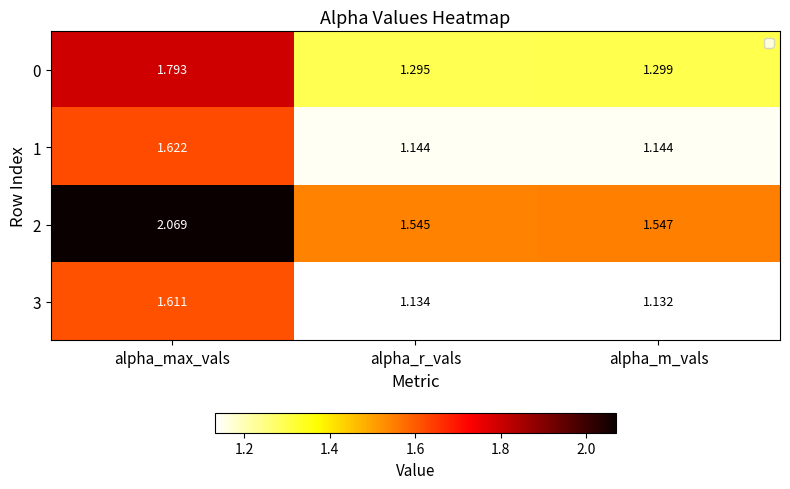

Where is 3 nearest to the value 1?

alpha_m_vals